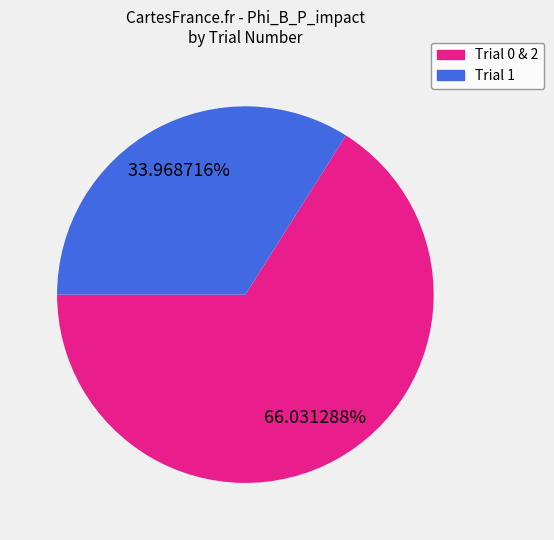

Which category accounts for the majority?

Trial 0 & 2